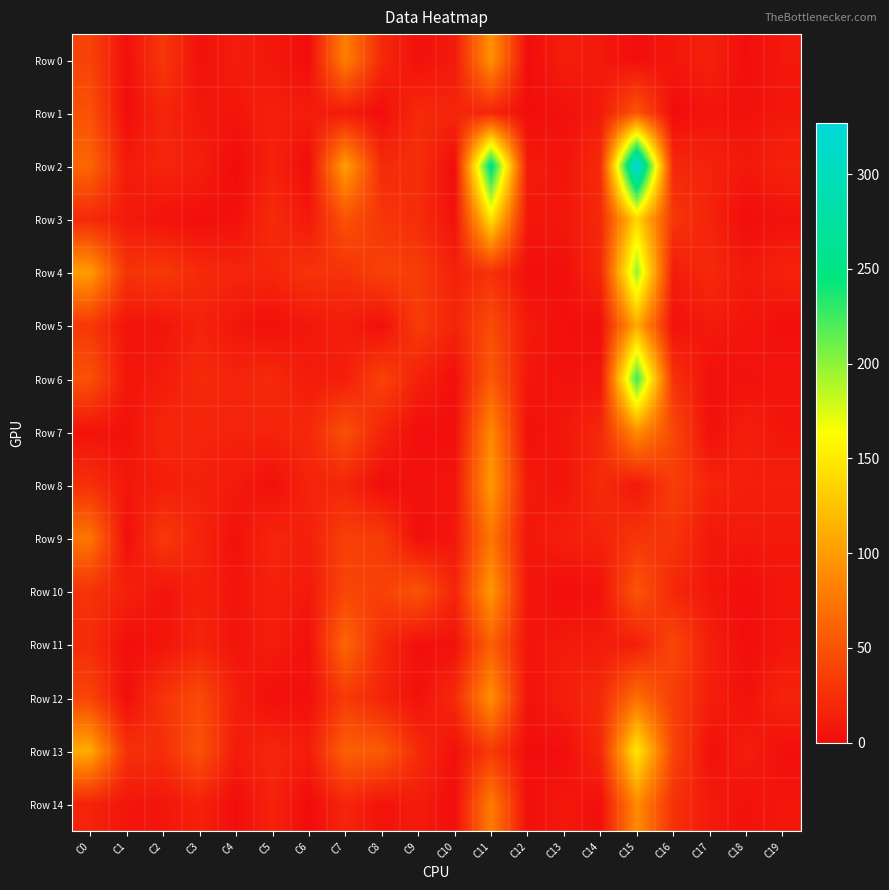

Between C0 and C4, which series saw the biggest shift?

Row 13